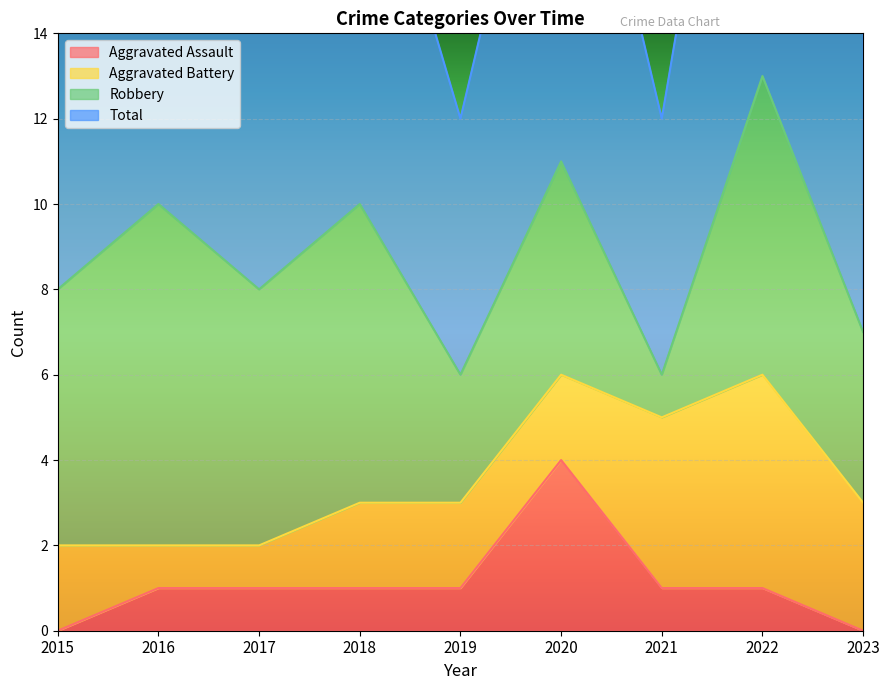

How many values in the Aggravated Assault series are below 1?

2